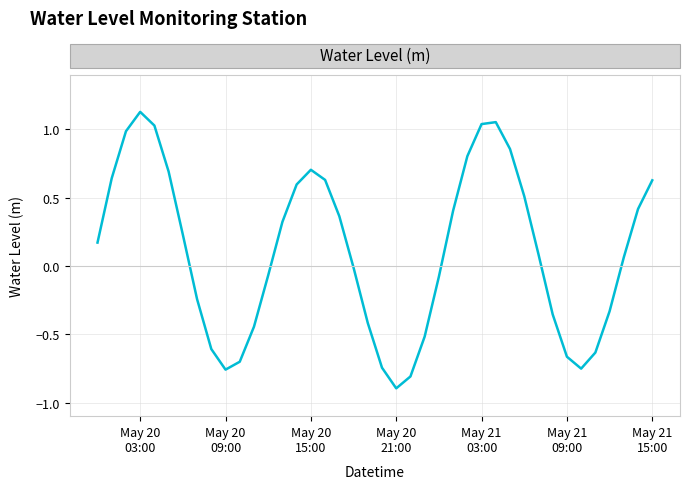

What is the minimum value shown in the chart?

-0.9